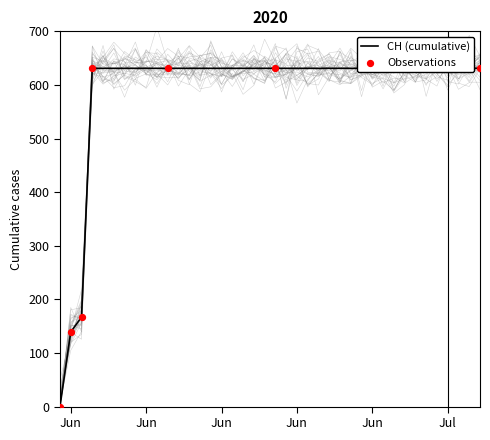

Between 2020-07-06 and 2020-06-03, which is larger?

2020-07-06